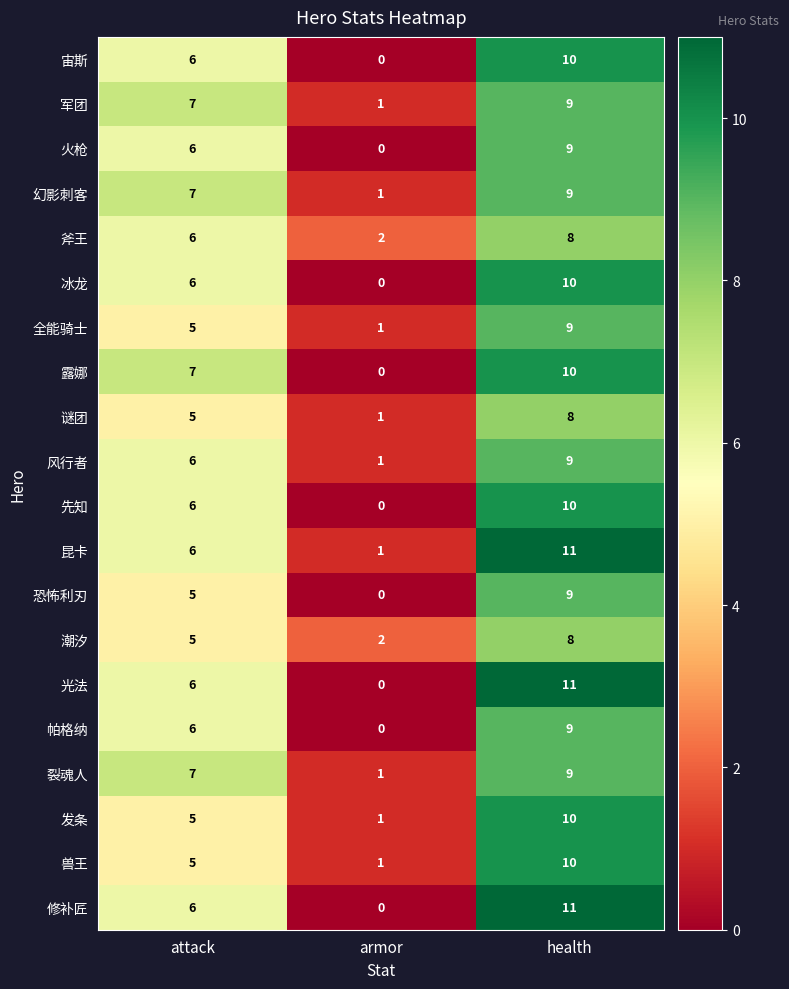

Is it true that 修补匠 equals 11 at health?

True